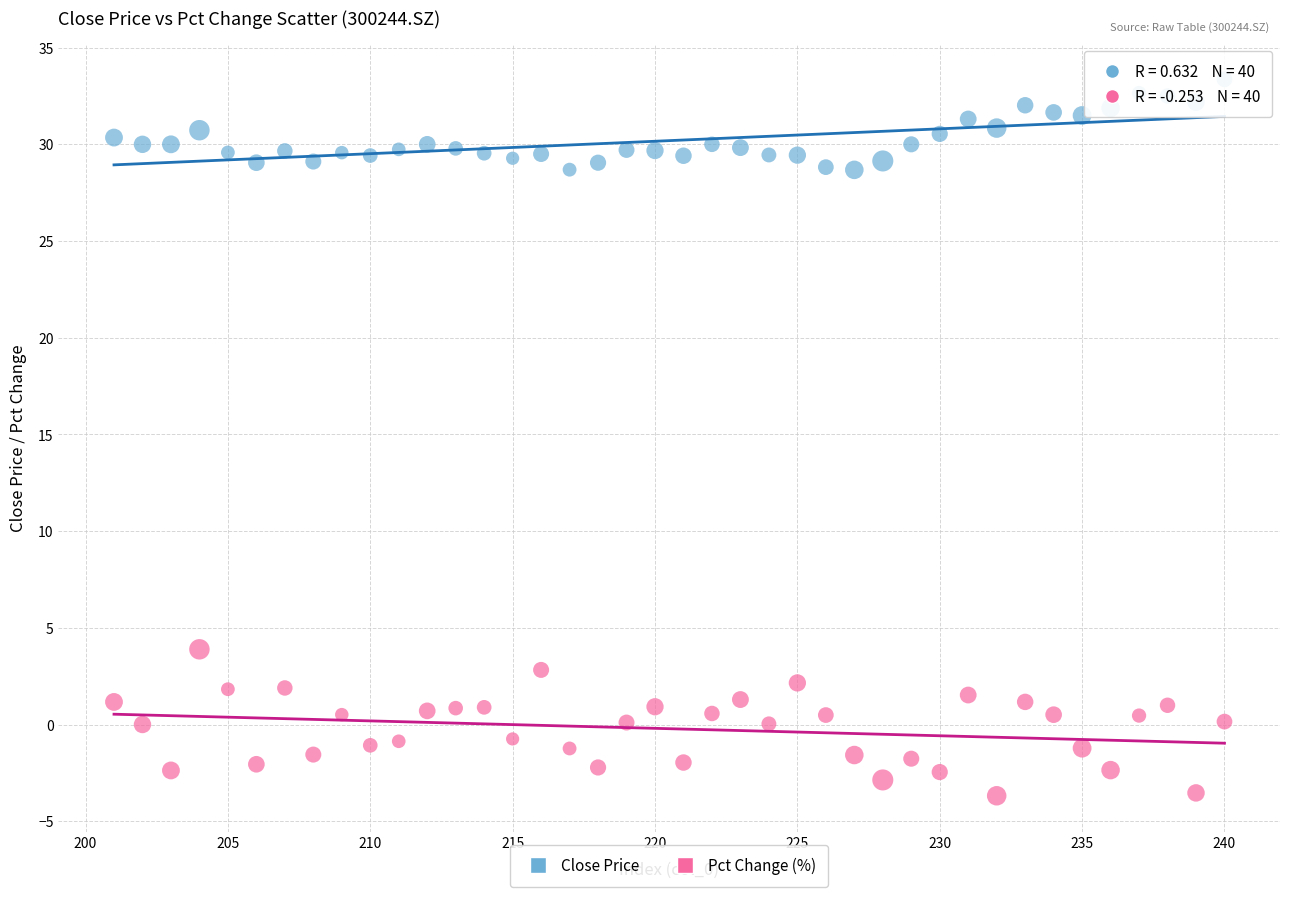

Across all data points, what is the range of Y values (max minus min)?

37.0